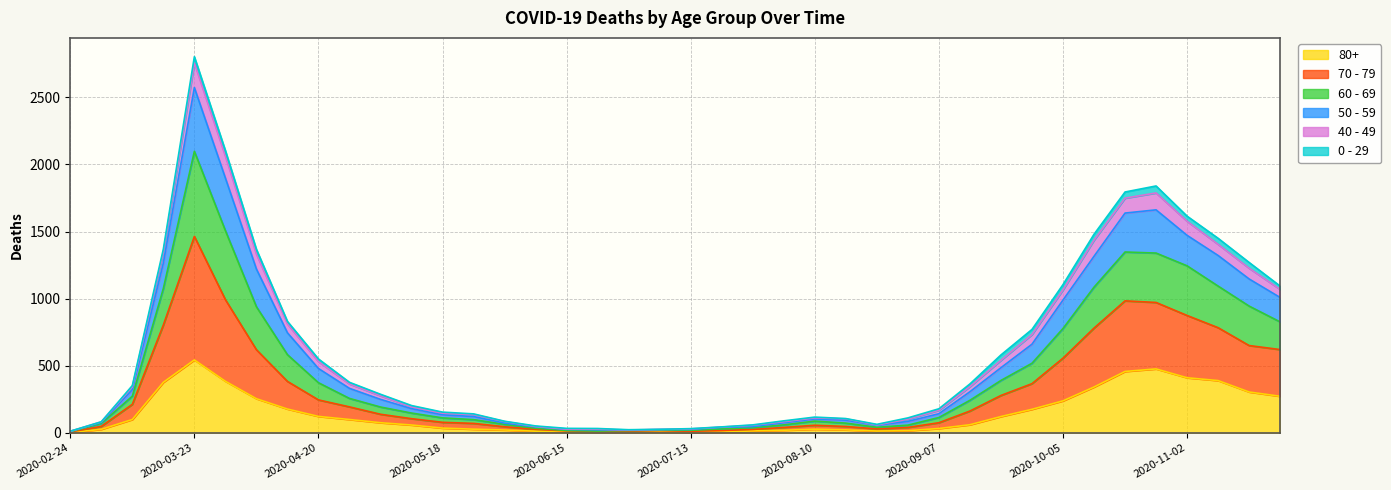

What is the label of the 6th point from the left?

2020-03-30